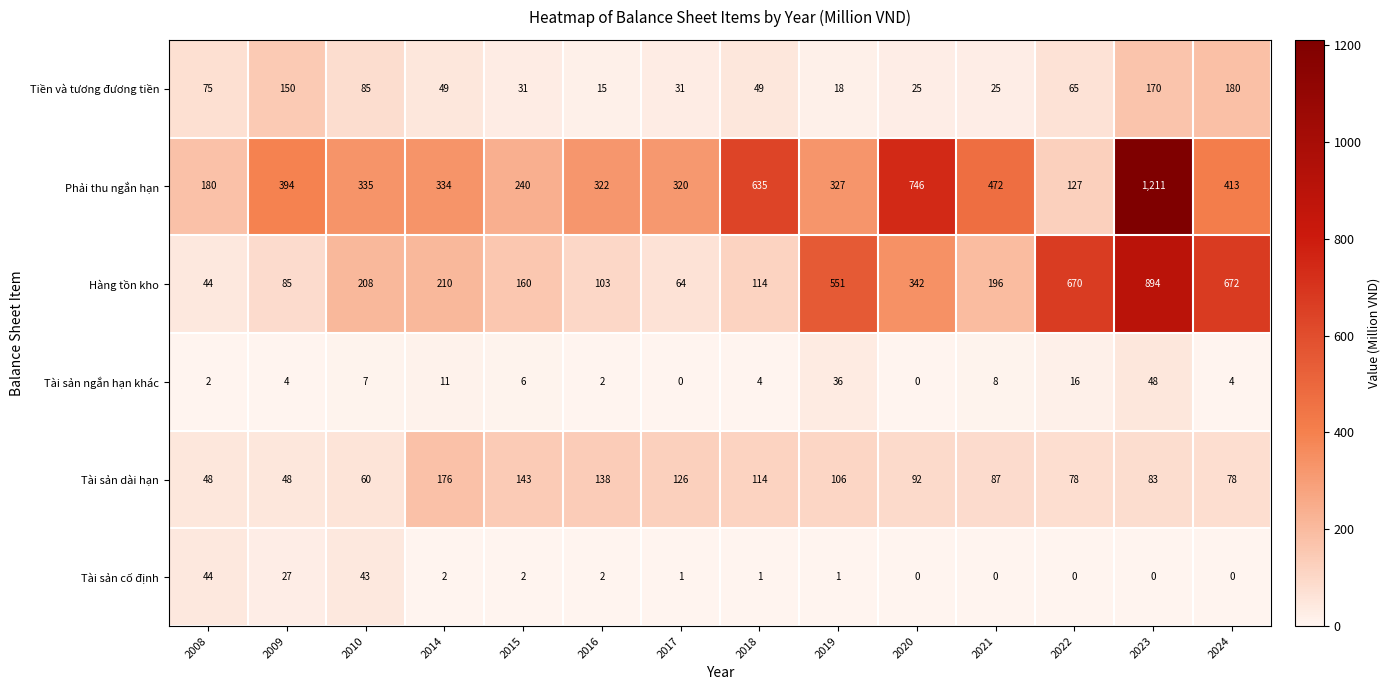

At which category is the sum across all series the highest?

2023